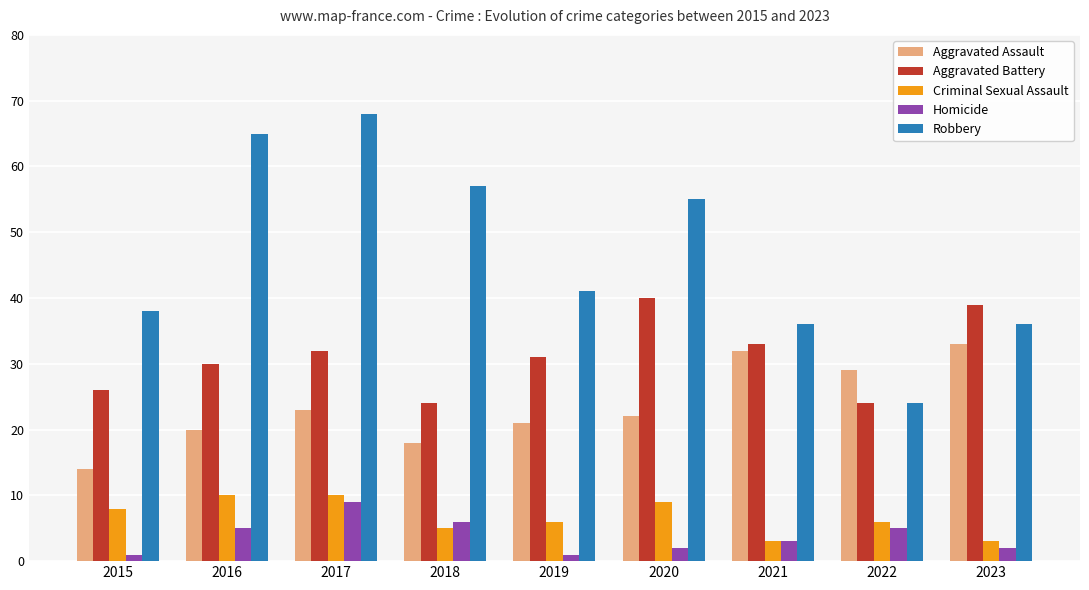

True or false: Robbery has a value of 36 at 2023.

True